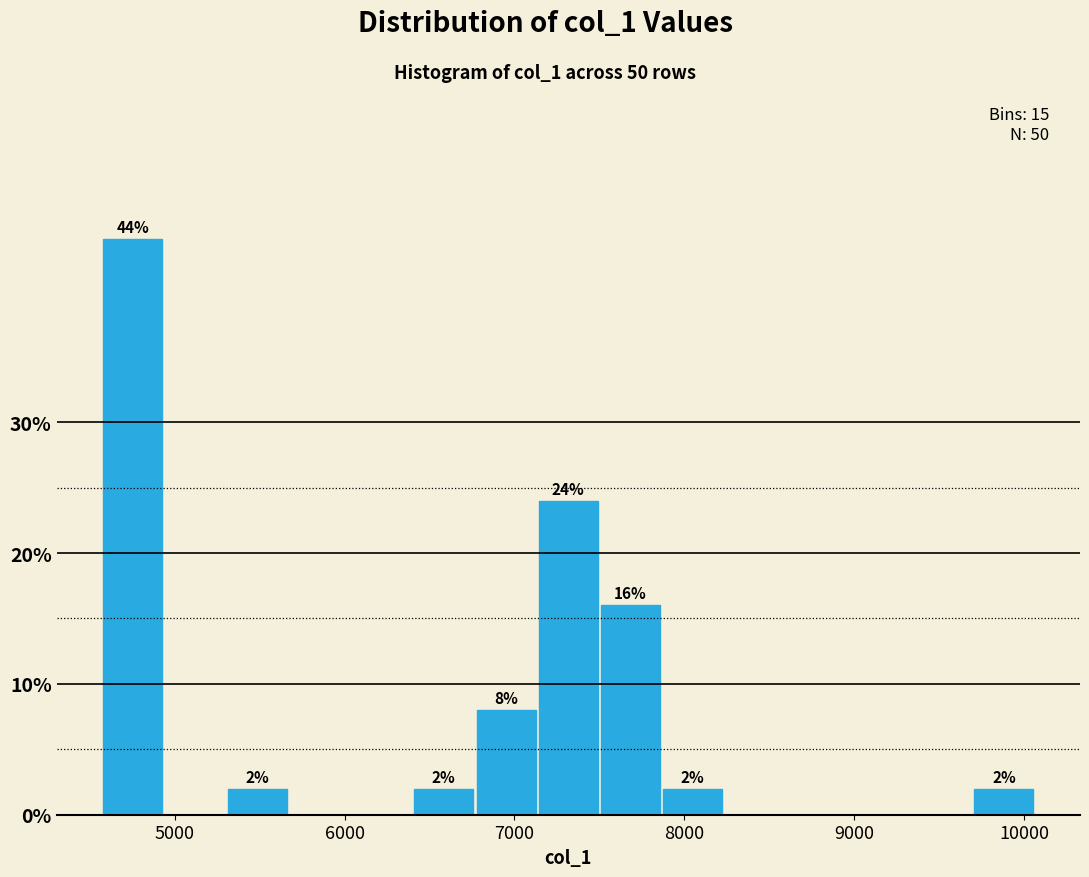

Around what value on the x-axis is the tallest bar? Give the approximate position of its centre, as read against the axis.

4800